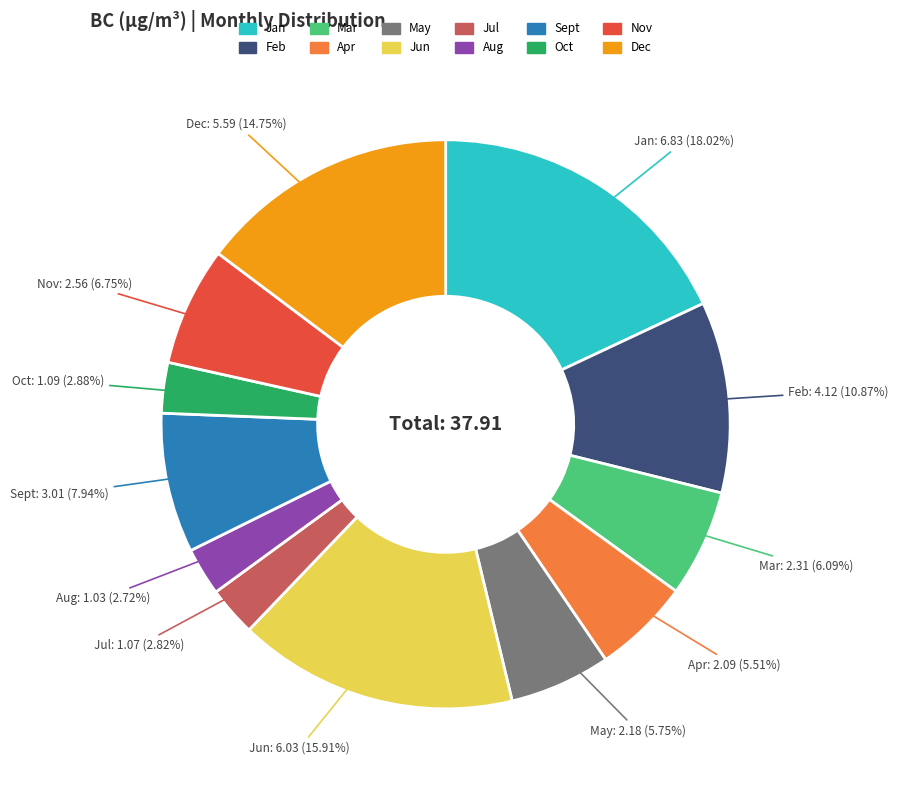

The May slice represents 6% of the pie. True or false?

True